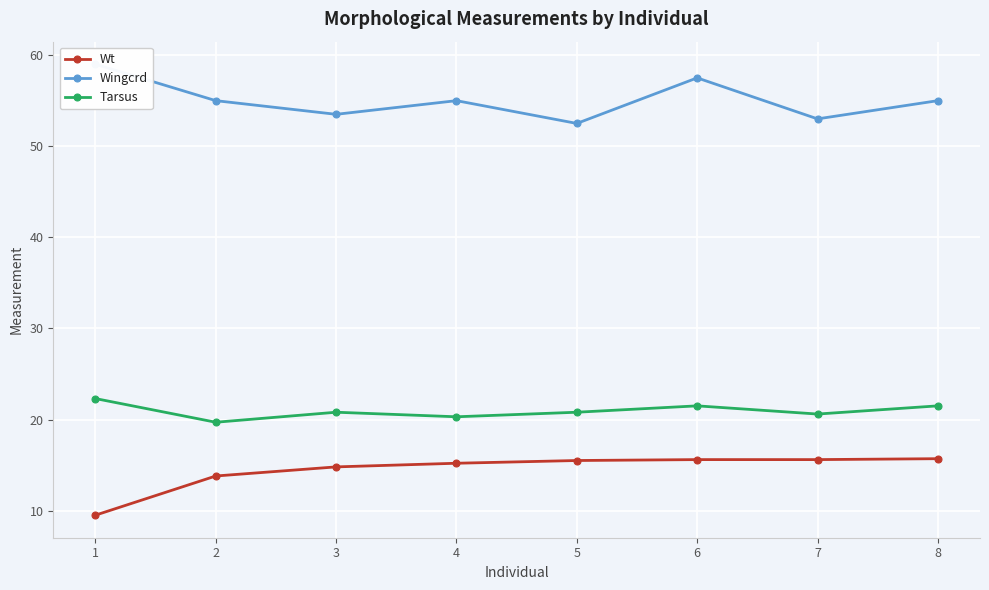

True or false: Wingcrd has more than 2 points higher than both neighbors.

False